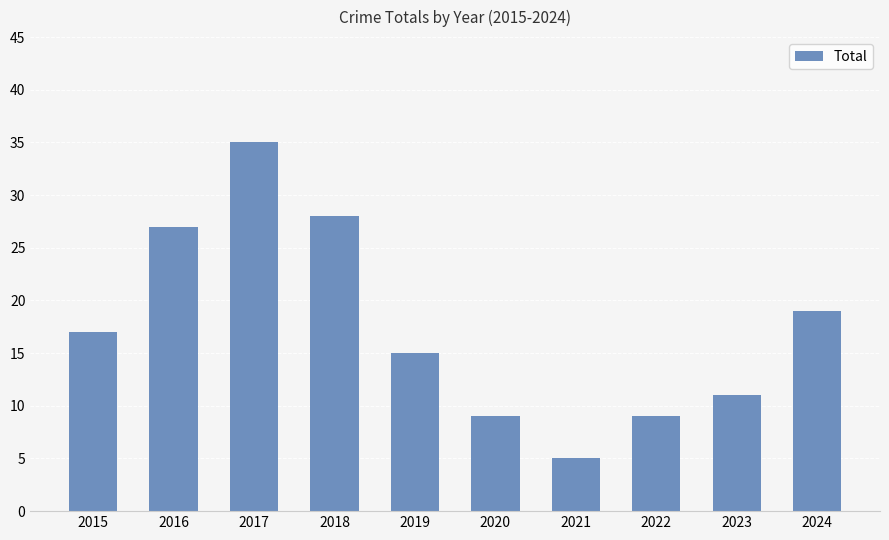

What is the change in value from 2023 to 2024?

+8